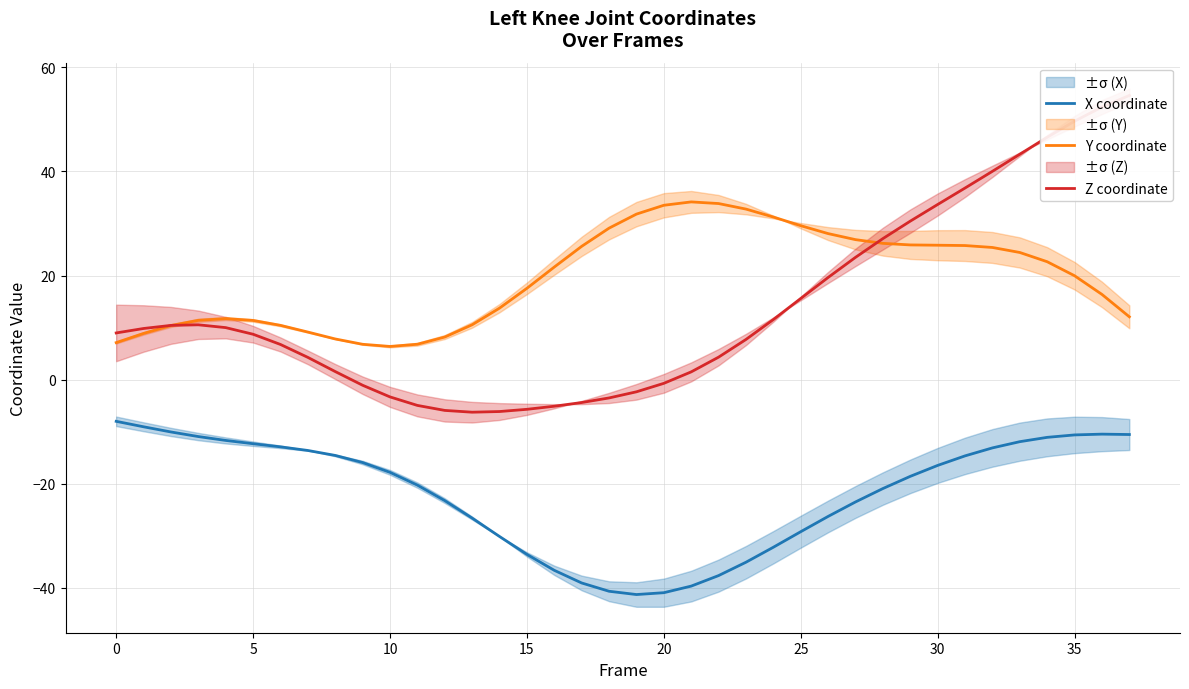

What is the value of the Y coordinate point at the 23rd from the left?

33.8